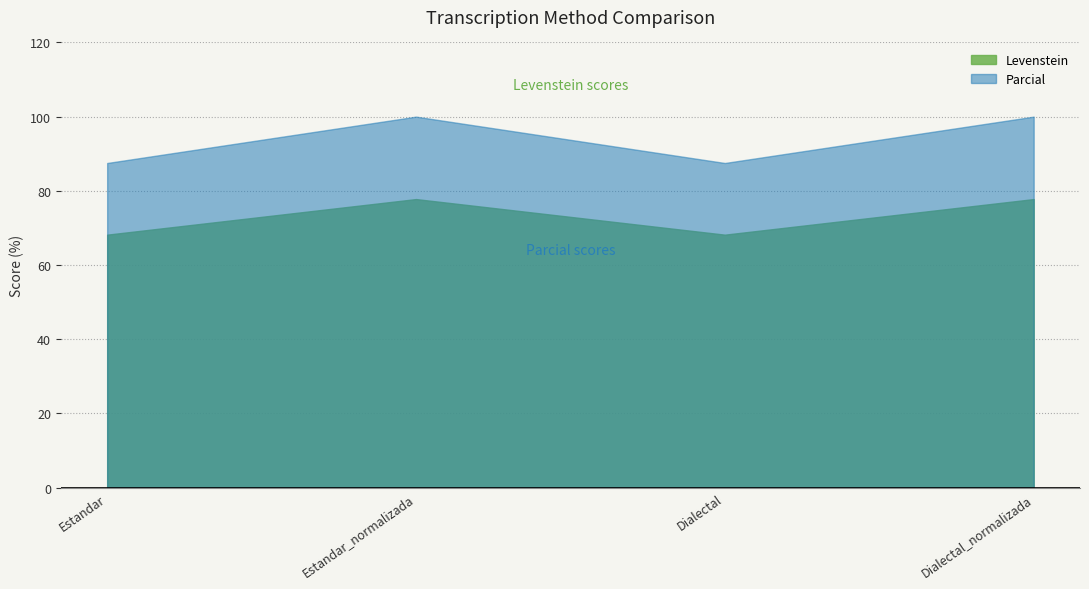

At which category is the sum across all series the highest?

Estandar_normalizada